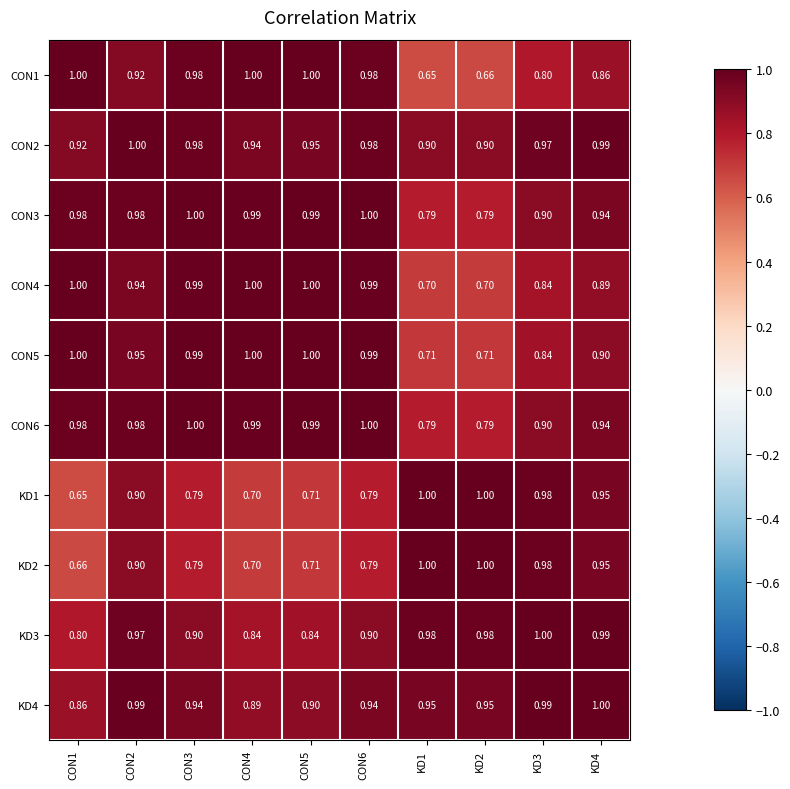

What is the difference between the highest and lowest values at KD4?

0.1